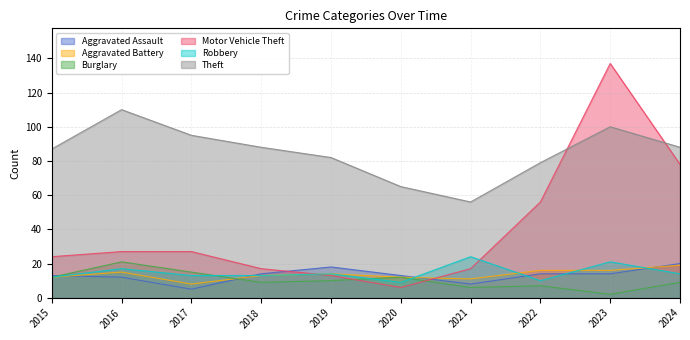

Reading right to left, extract all data points from this chart.

Aggravated Assault: 20	14	14	8	13	18	14	5	12	13
Aggravated Battery: 19	16	16	11	12	14	13	8	15	12
Burglary: 9	2	7	6	12	10	9	15	21	12
Motor Vehicle Theft: 78	137	56	17	6	13	17	27	27	24
Robbery: 14	21	10	24	9	14	13	13	17	12
Theft: 88	100	79	56	65	82	88	95	110	87